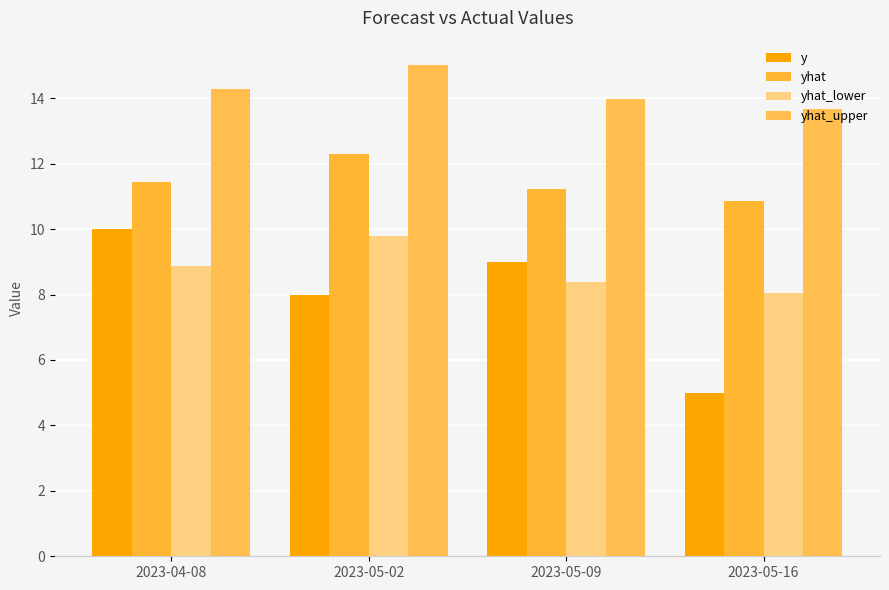

Rank the series at 2023-05-02 from highest to lowest value.

yhat_upper, yhat, yhat_lower, y